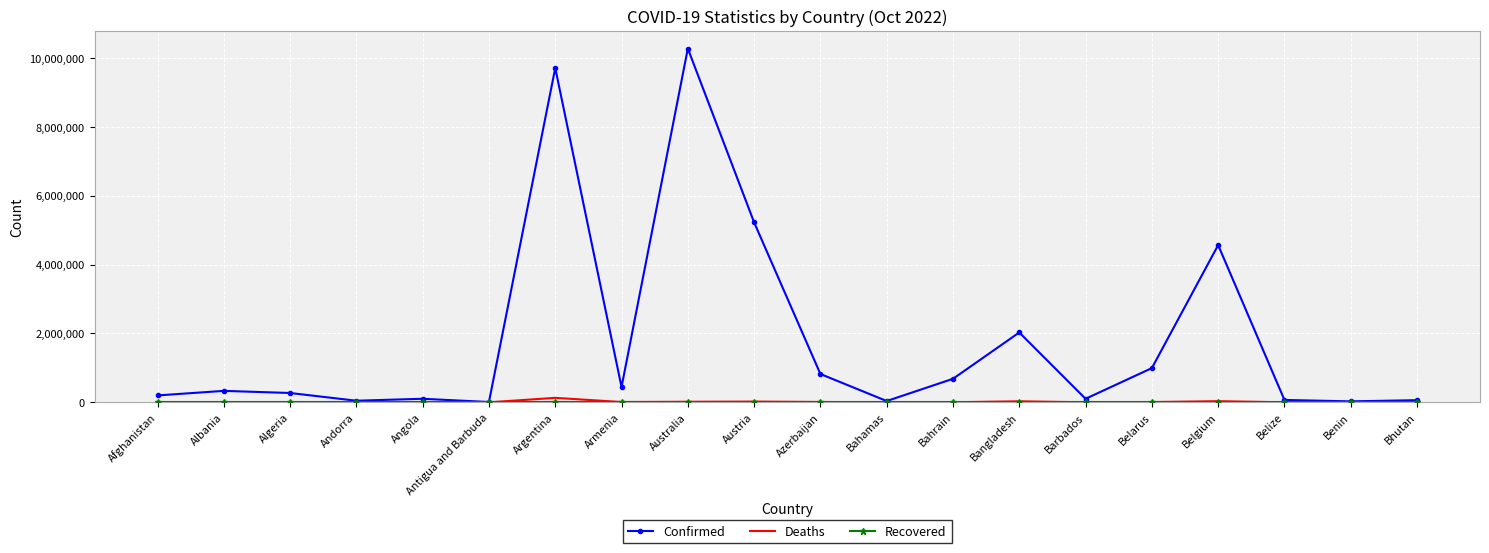

Between Afghanistan and Argentina, which series saw the biggest shift?

Confirmed